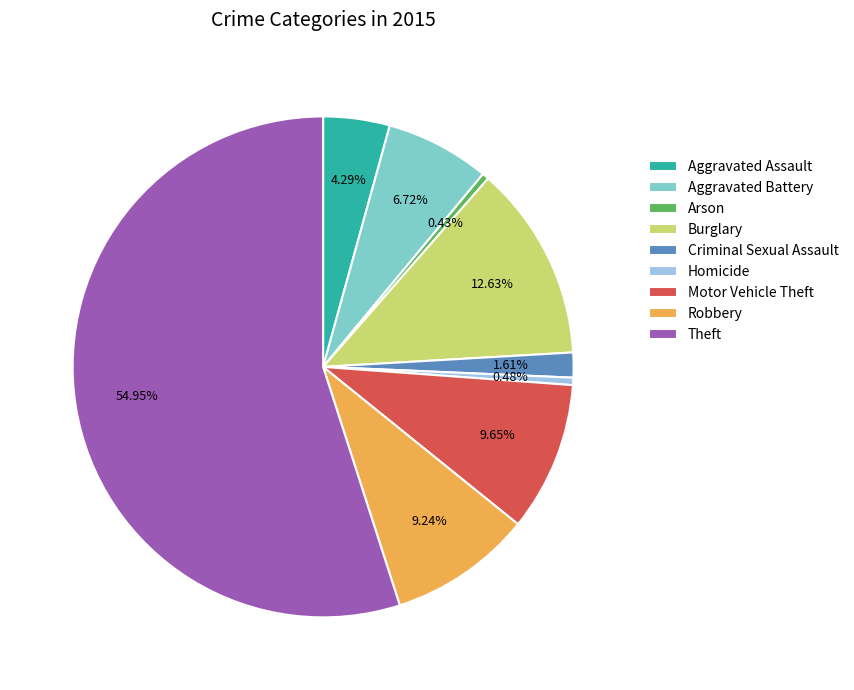

How many slices are in this pie chart?

9